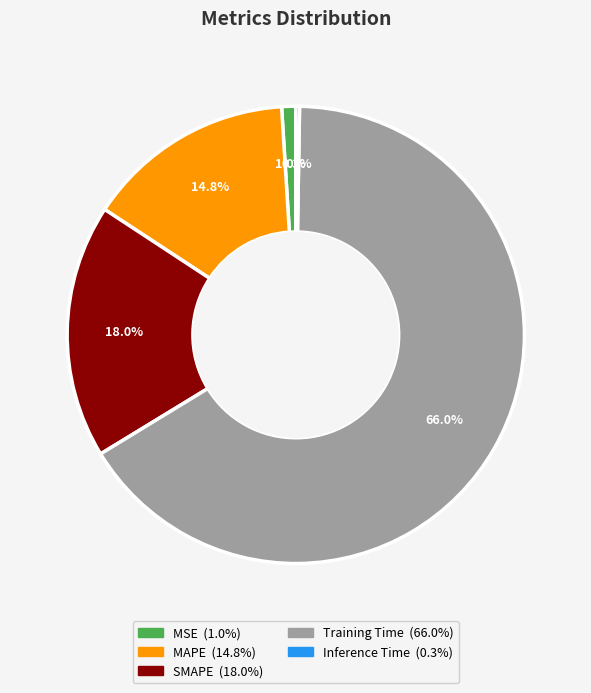

Which slice represents more than half of the pie?

Training Time